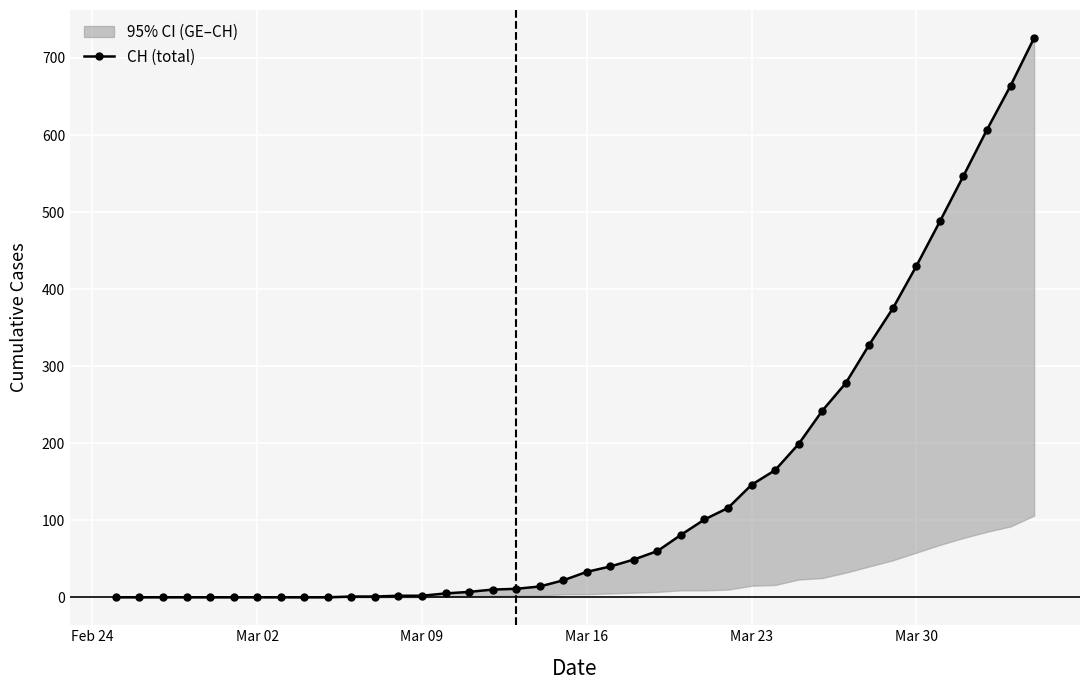

What is the average value?

144